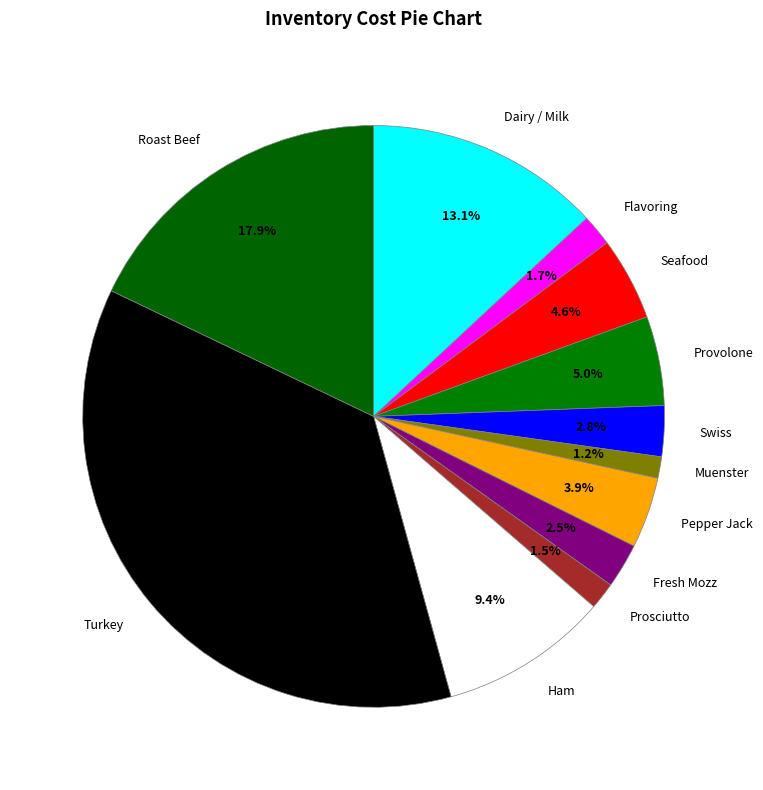

How many slices are in this pie chart?

12